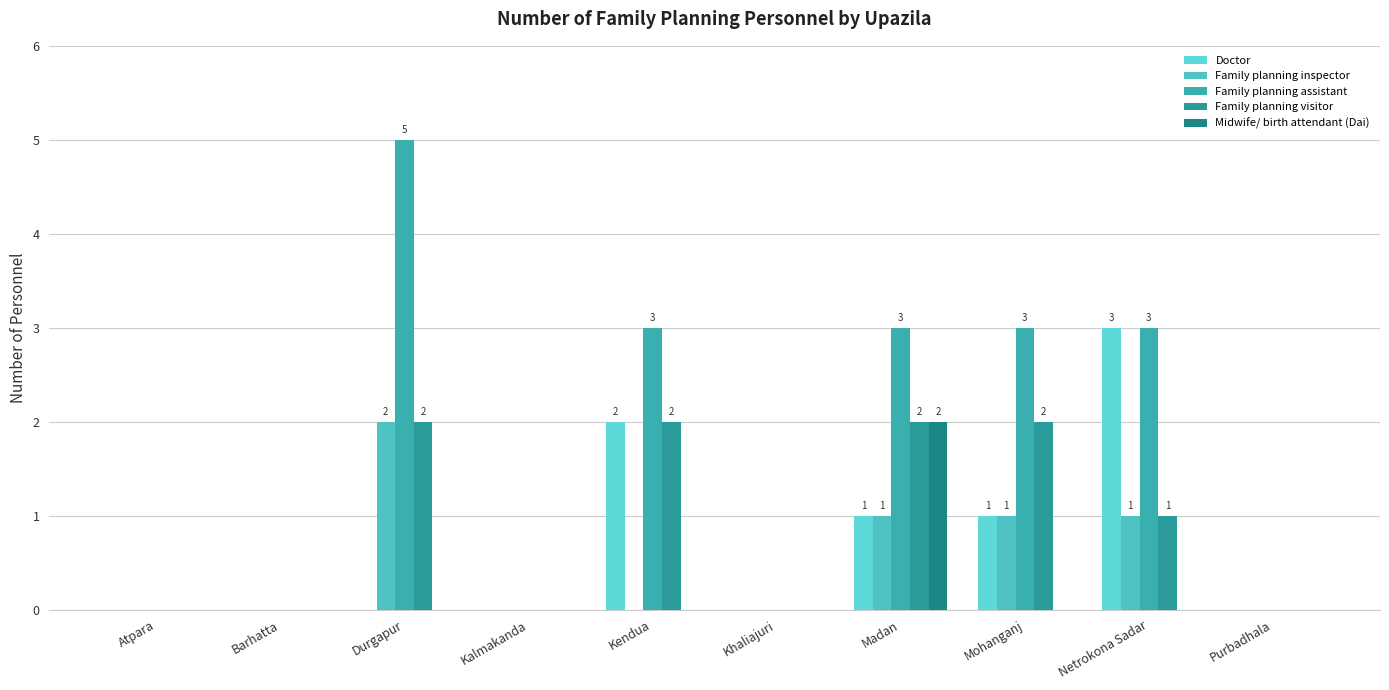

Which series changed the most between Atpara and Barhatta?

Doctor